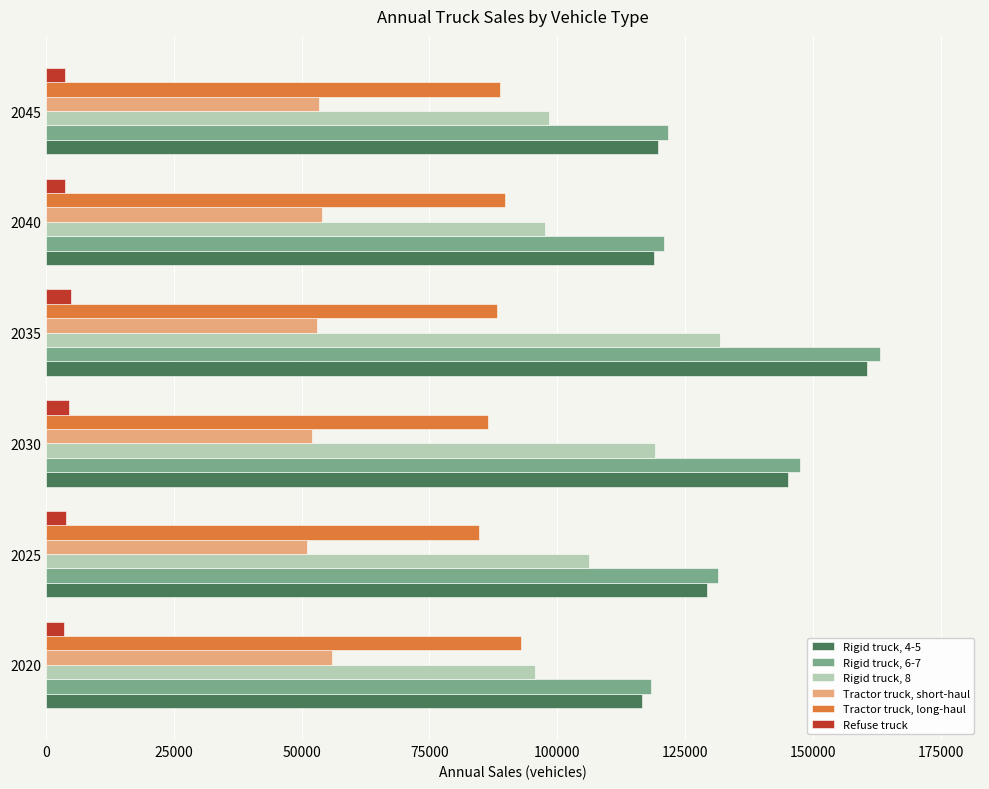

The value of Rigid truck, 6-7 at 2020 is 53287.5. True or false?

False